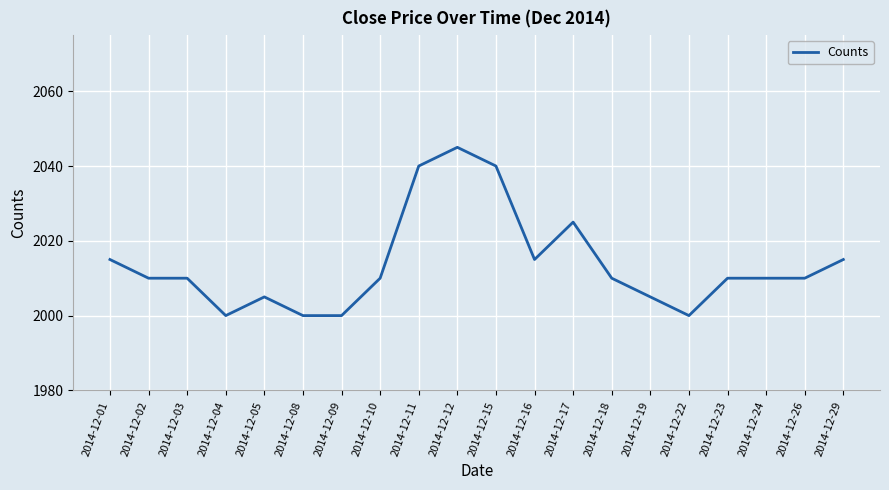

Does the chart display data point markers on the line(s)?

No